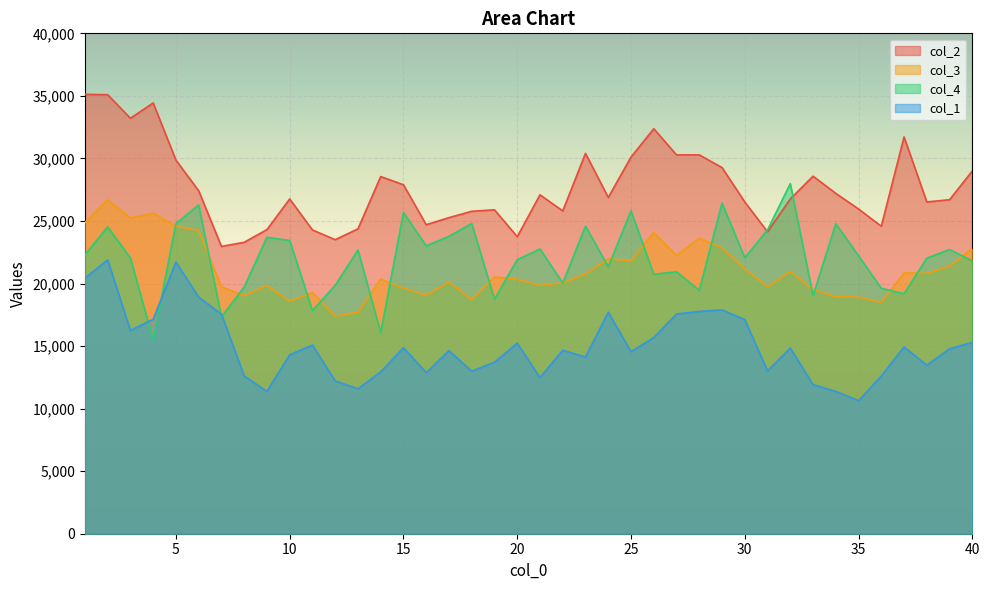

Reading left to right, list all the values displayed in this chart.

col_2: 1=35122.4	2=35092.6	3=33211.0	4=34435.5	5=29866.0	6=27417.0	7=22967.0	8=23295.5	9=24310.9	10=26759.9	11=24281.1	12=23504.5	13=24370.7	14=28551.9	15=27894.8	16=24699.2	17=25266.6	18=25774.4	19=25893.8	20=23743.5	21=27088.5	22=25804.2	23=30403.6	24=26879.4	25=30104.9	26=32374.7	27=30284.1	28=30284.1	29=29268.7	30=26521.0	31=24131.7	32=26759.9	33=28581.8	34=27207.9	35=25953.6	36=24579.7	37=31717.7	38=26521.0	39=26700.2	40=28999.9
col_3: 1=24866.4	2=26698.2	3=25224.8	4=25625.0	5=24581.7	6=24243.2	7=19733.5	8=19026.6	9=19850.9	10=18576.7	11=19277.5	12=17397.9	13=17696.6	14=20356.7	15=19627.9	16=19054.5	17=20131.7	18=18708.1	19=20531.9	20=20344.7	21=19843.0	22=20058.0	23=20762.8	24=21967.4	25=21816.1	26=24070.0	27=22234.2	28=23628.0	29=22853.5	30=21163.0	31=19757.4	32=20975.9	33=19514.4	34=18947.0	35=18915.1	36=18485.1	37=20844.5	38=20820.6	39=21380.1	40=22795.7
col_4: 1=22298.0	2=24528.2	3=22037.0	4=15497.1	5=24787.8	6=26280.5	7=17324.3	8=19720.6	9=23699.5	10=23439.9	11=17838.5	12=19855.4	13=22681.0	14=16076.2	15=25681.4	16=23005.5	17=23774.4	18=24792.8	19=18747.1	20=21912.2	21=22760.9	22=20040.1	23=24593.1	24=21333.1	25=25806.2	26=20734.0	27=20943.7	28=19451.0	29=26435.3	30=22062.0	31=24283.6	32=27987.9	33=19026.6	34=24777.8	35=22216.7	36=19615.7	37=19186.4	38=22027.0	39=22721.0	40=21807.4
col_1: 1=20428.3	2=21891.8	3=16247.1	4=17143.1	5=21712.6	6=18905.2	7=17561.2	8=12603.5	9=11378.9	10=14305.8	11=15082.3	12=12215.2	13=11588.0	14=12932.0	15=14873.3	16=12872.2	17=14634.3	18=12991.7	19=13708.5	20=15231.7	21=12484.0	22=14664.2	23=14126.6	24=17710.5	25=14544.7	26=15679.6	27=17561.2	28=17770.3	29=17889.7	30=17113.2	31=13021.6	32=14843.4	33=11916.5	34=11378.9	35=10632.3	36=12603.5	37=14933.0	38=13469.6	39=14783.7	40=15291.4